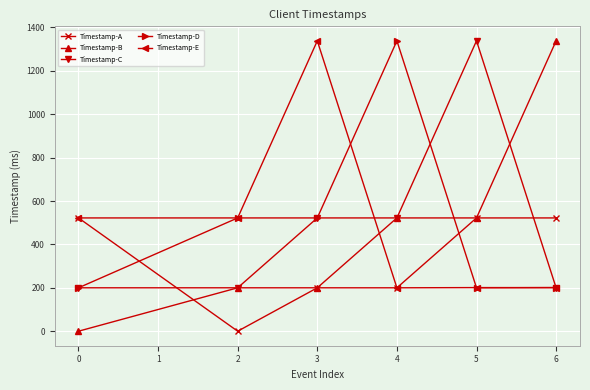

What is the greatest value displayed?

1338